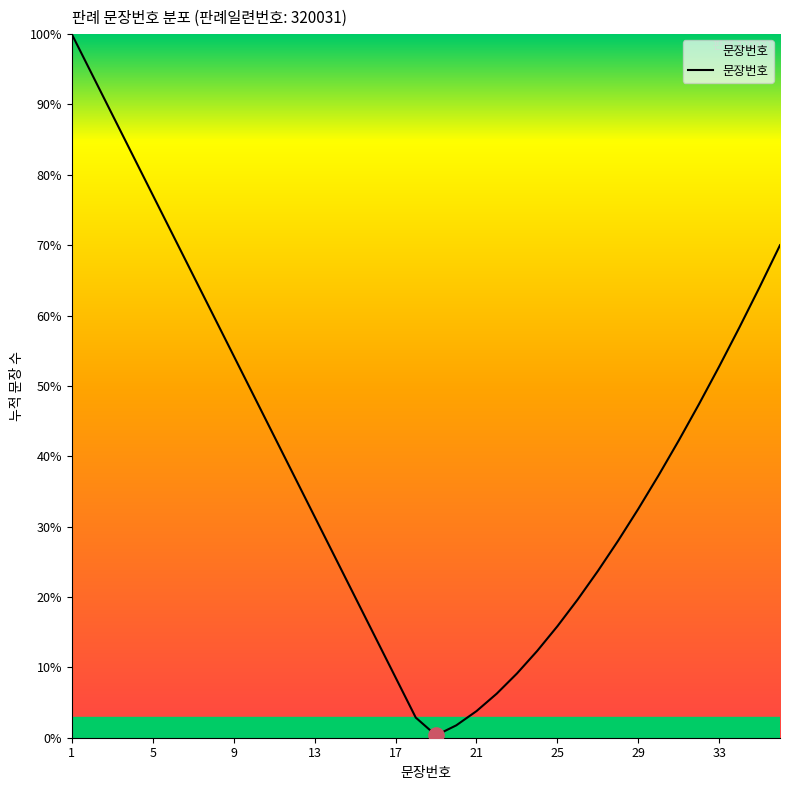

What is the difference between the maximum and minimum values?

99.7